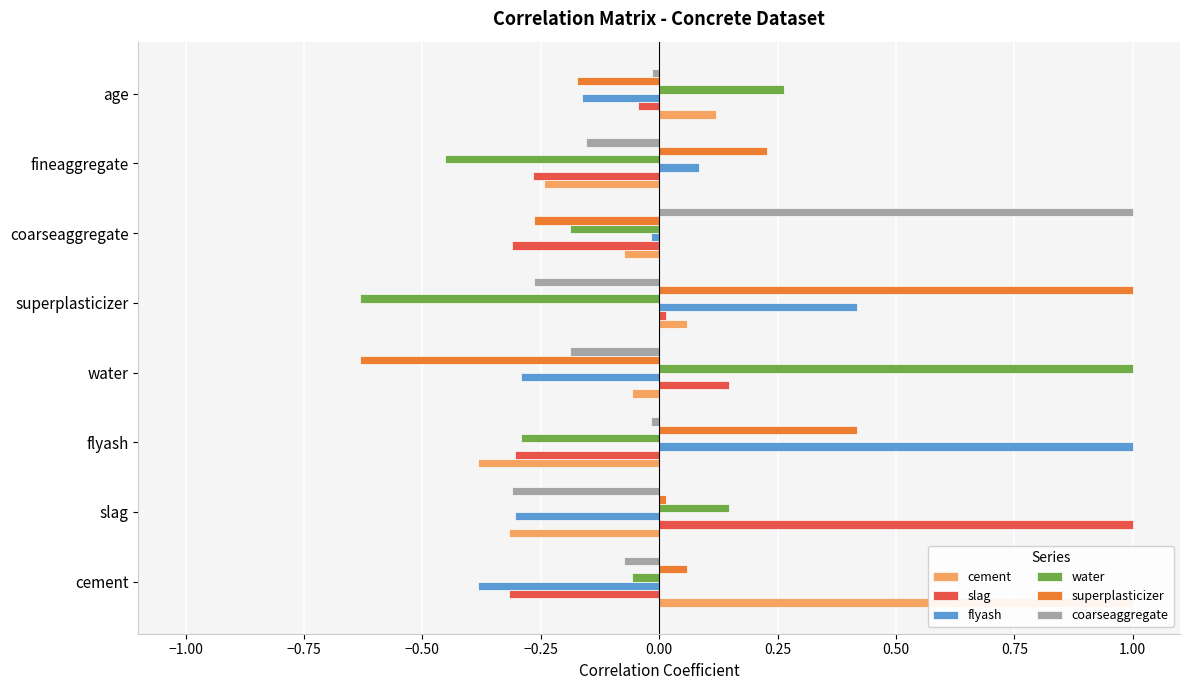

How many values in superplasticizer are below zero?

3